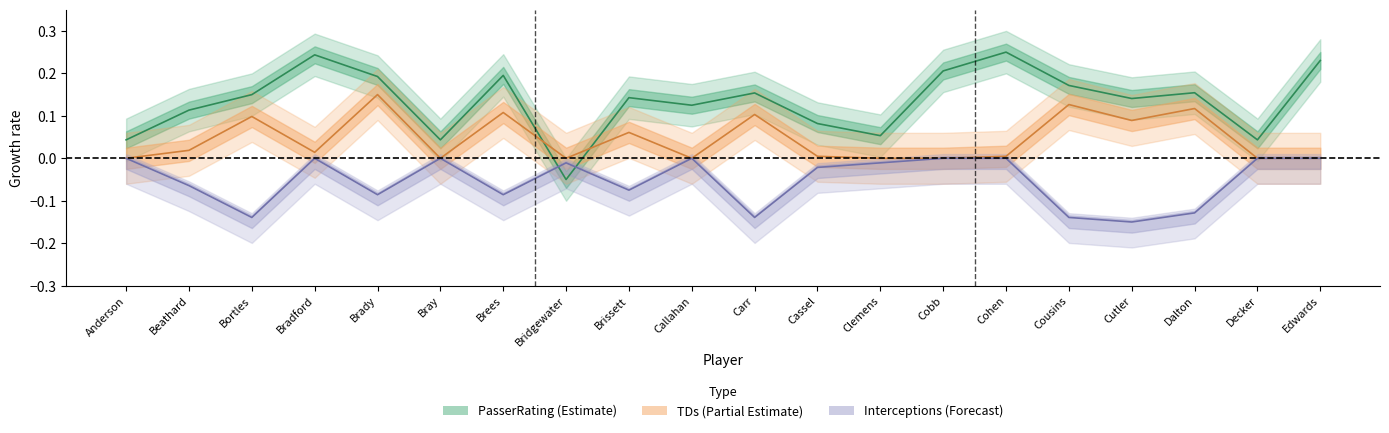

Is it true that PasserRating equals 0.0 at Bray?

True